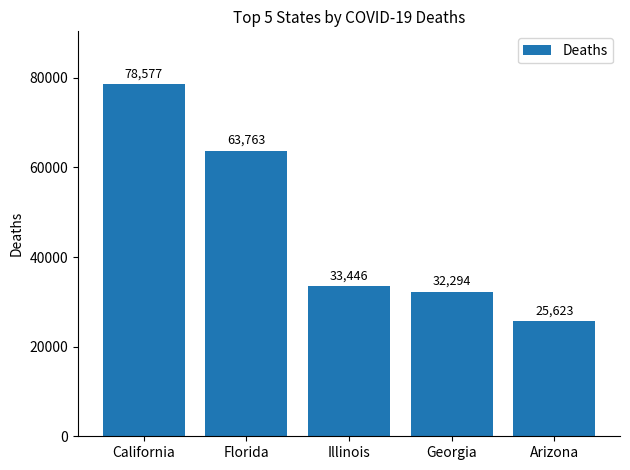

List the labels in order of value, smallest first.

Arizona, Georgia, Illinois, Florida, California